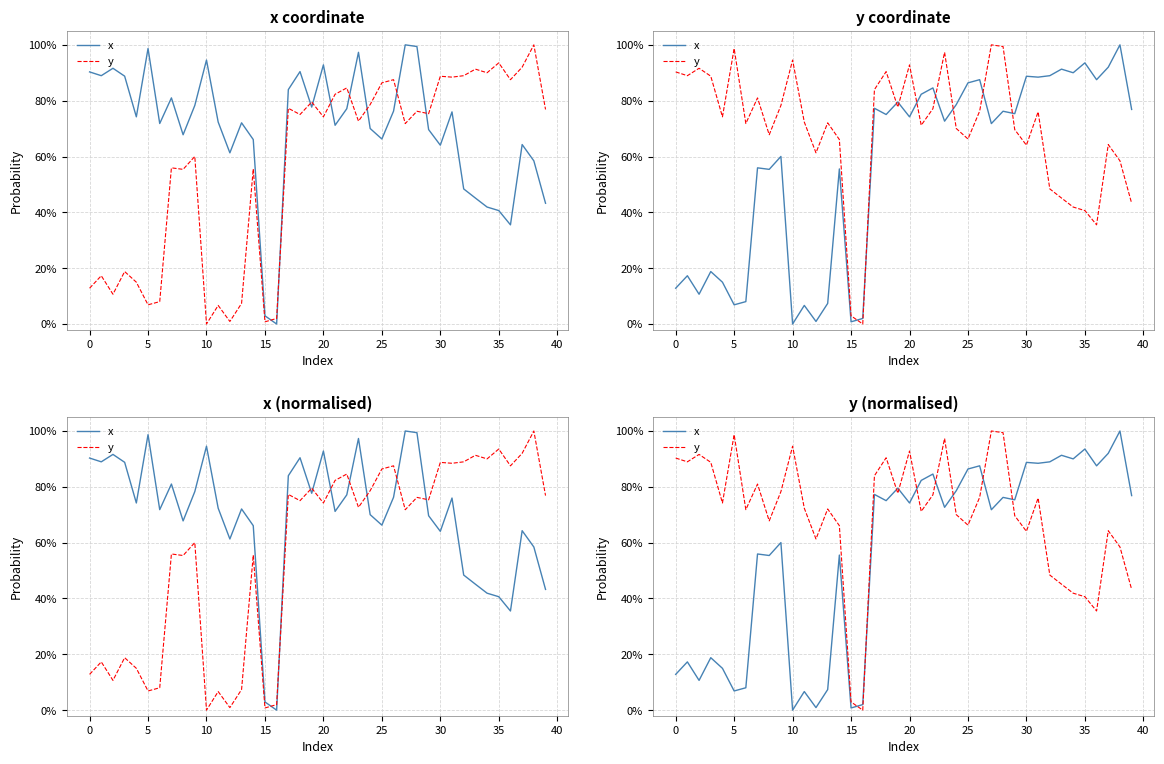

Which series has the largest total across all categories?

y